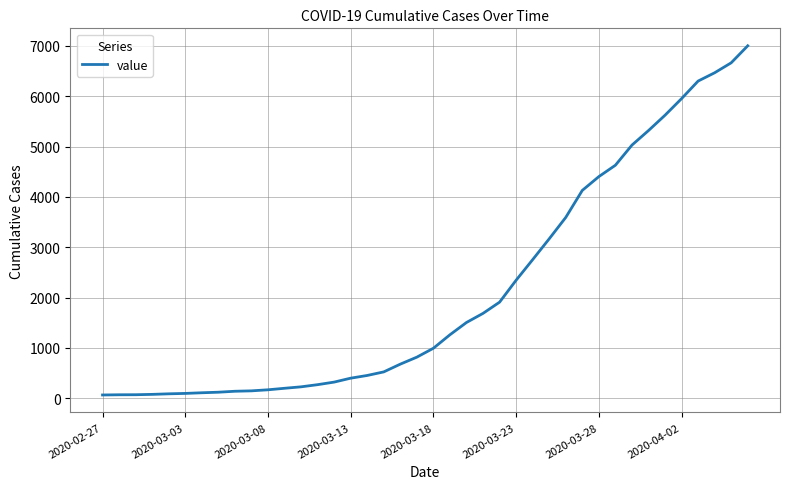

What is the greatest value displayed?

7004